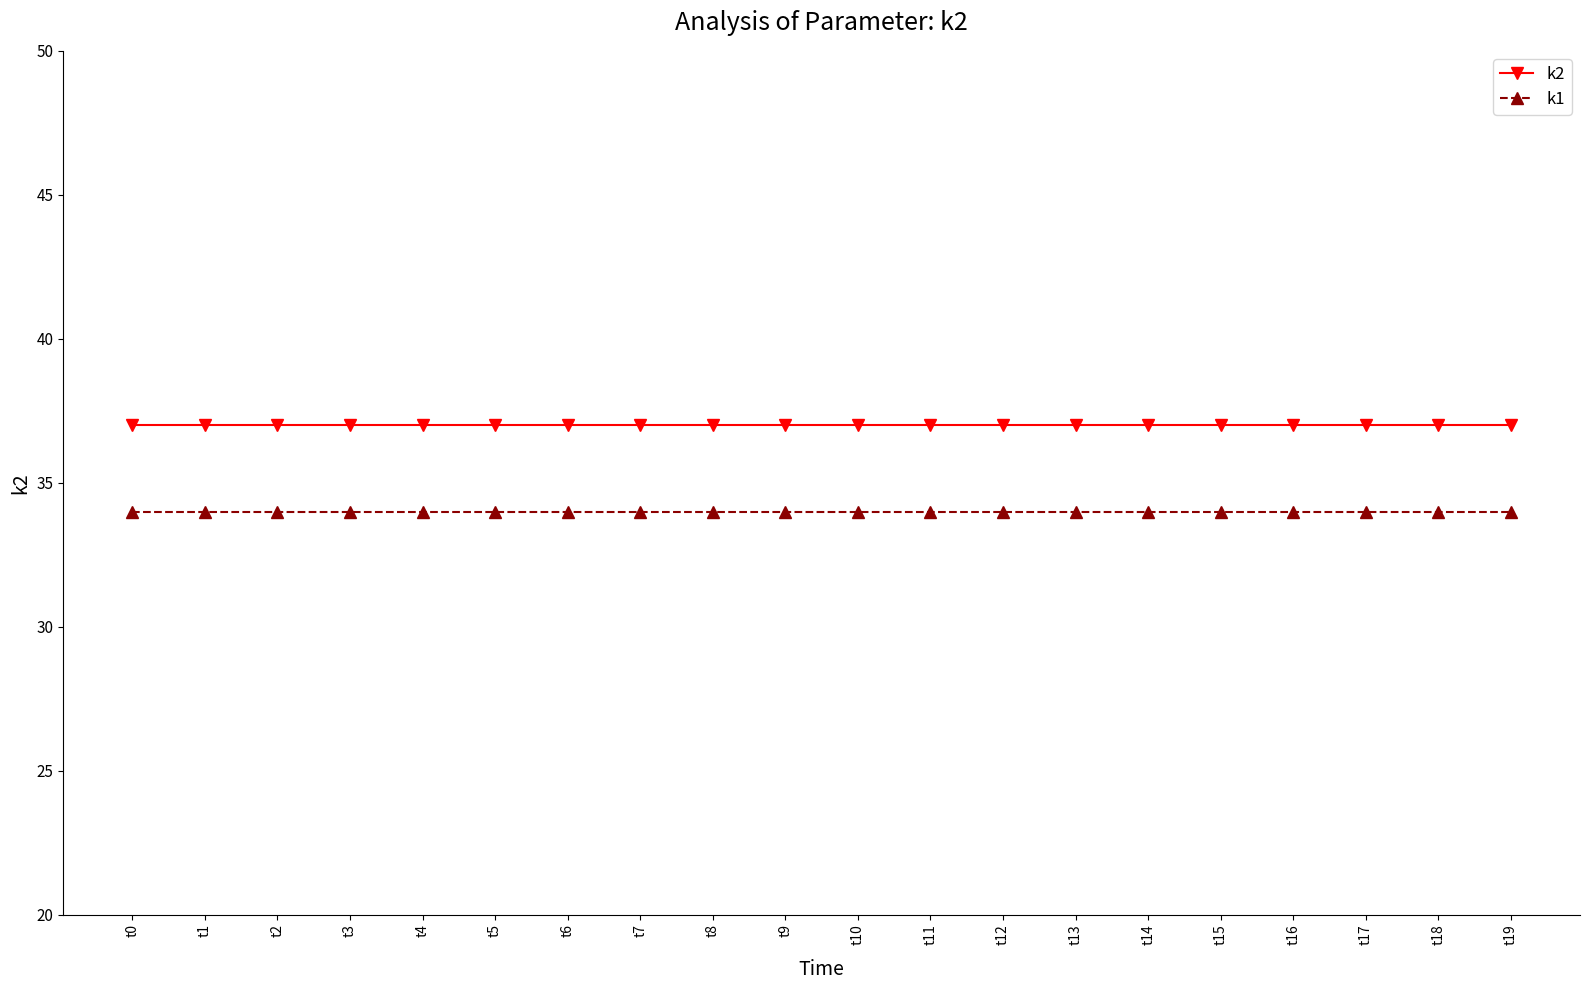

What is the value of the k2 point at the 2nd from the left?

37